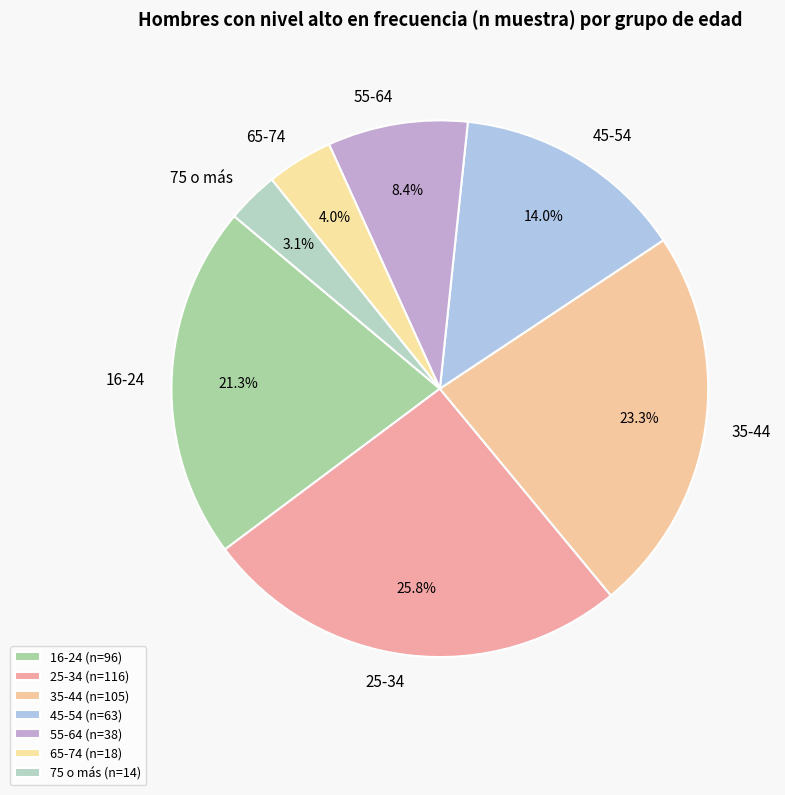

Which slice is the largest?

25-34